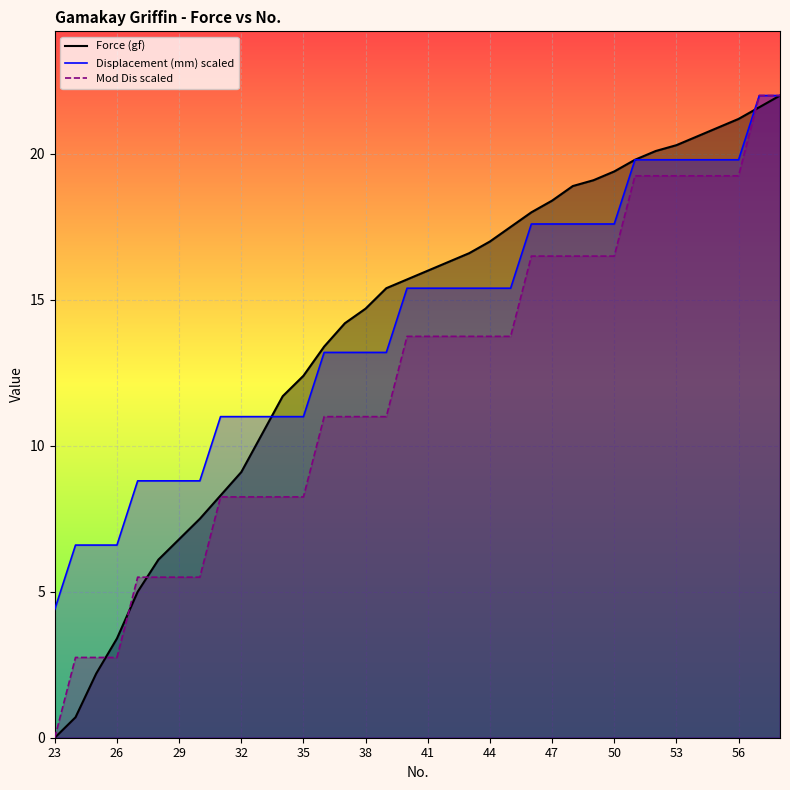

What is the greatest value displayed?

22.0